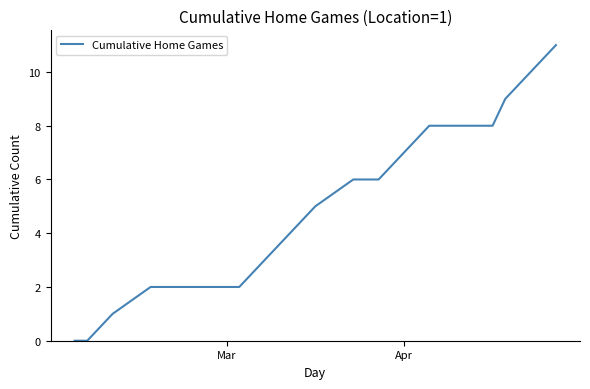

What is the difference between the maximum and minimum values?

11